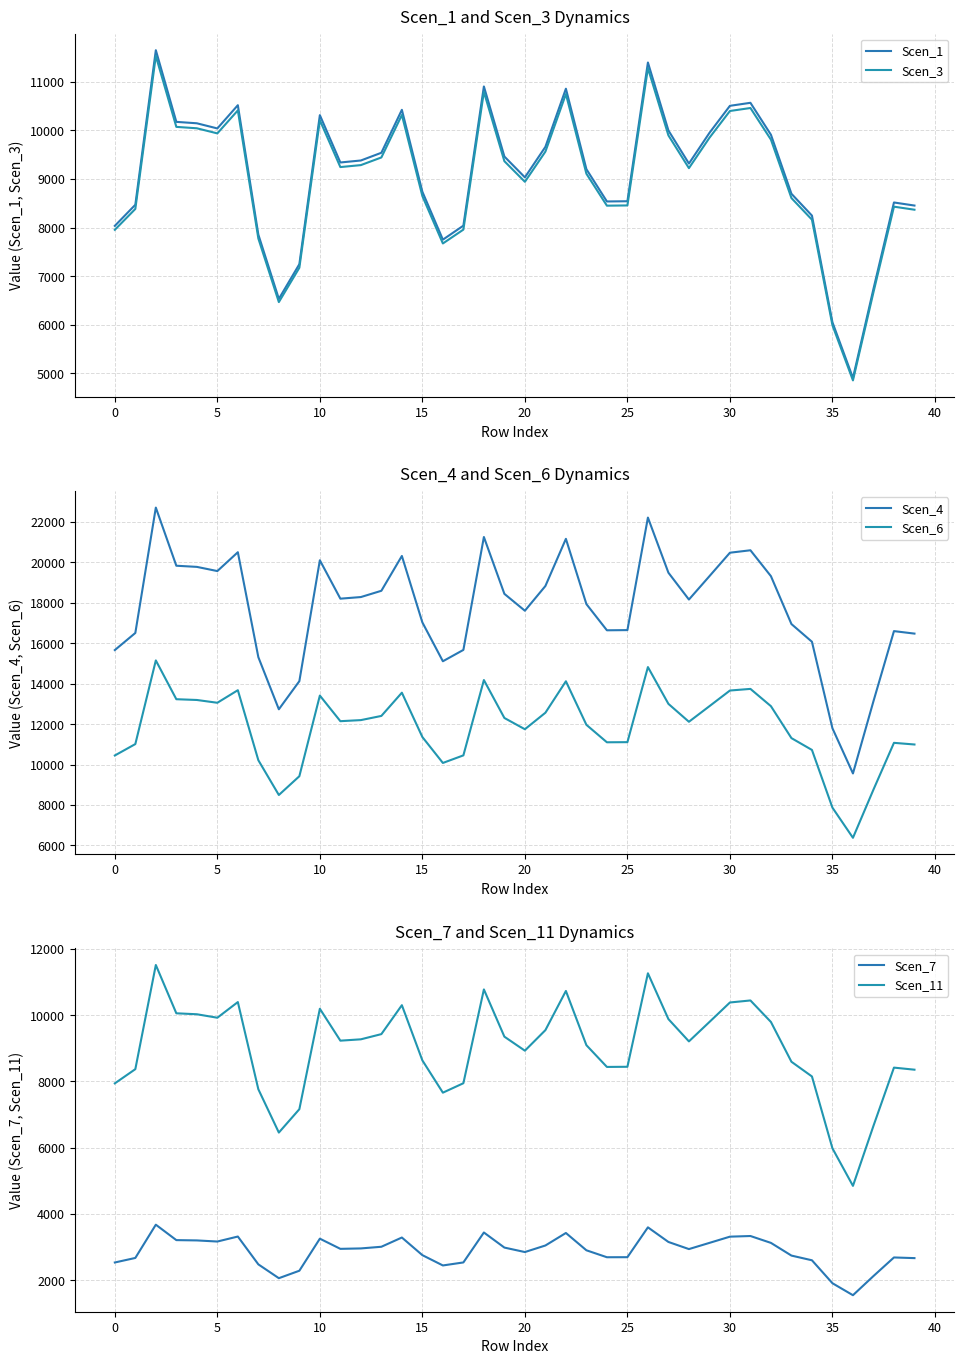

Read the Scen_4 value at 20.

17609.4